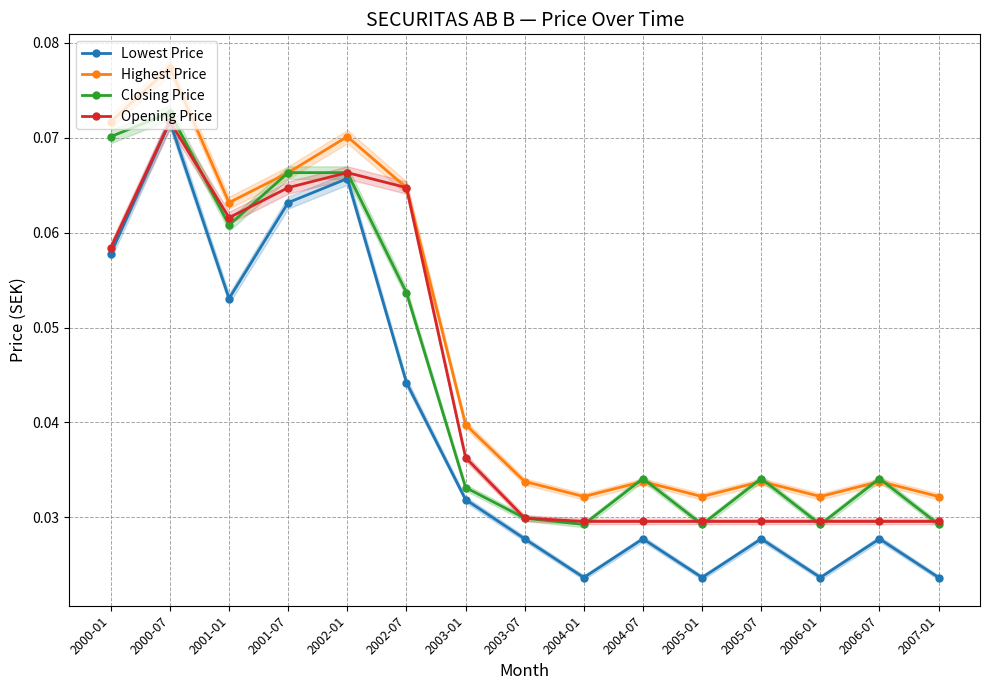

What position from the left is 2004-07?

10